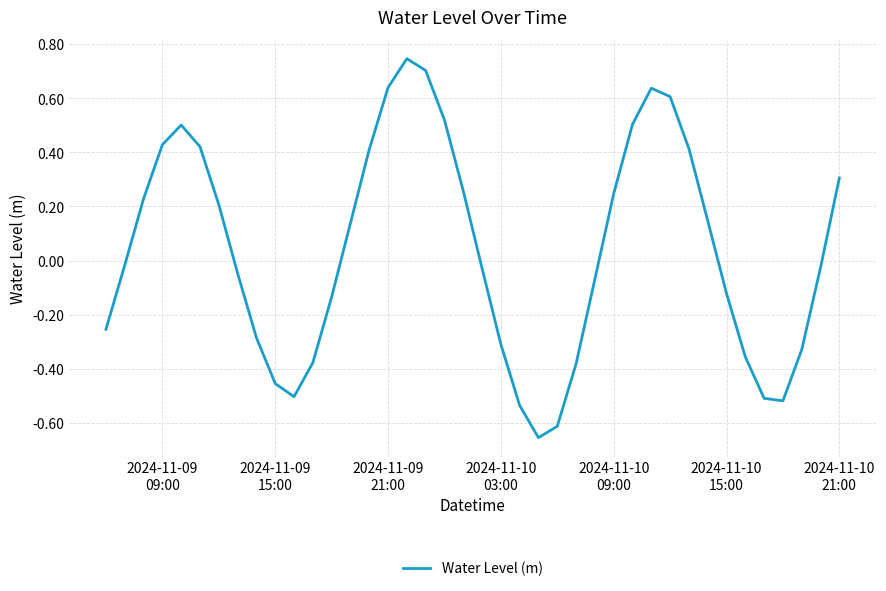

True or false: the data has more than 0 interior local peaks.

True